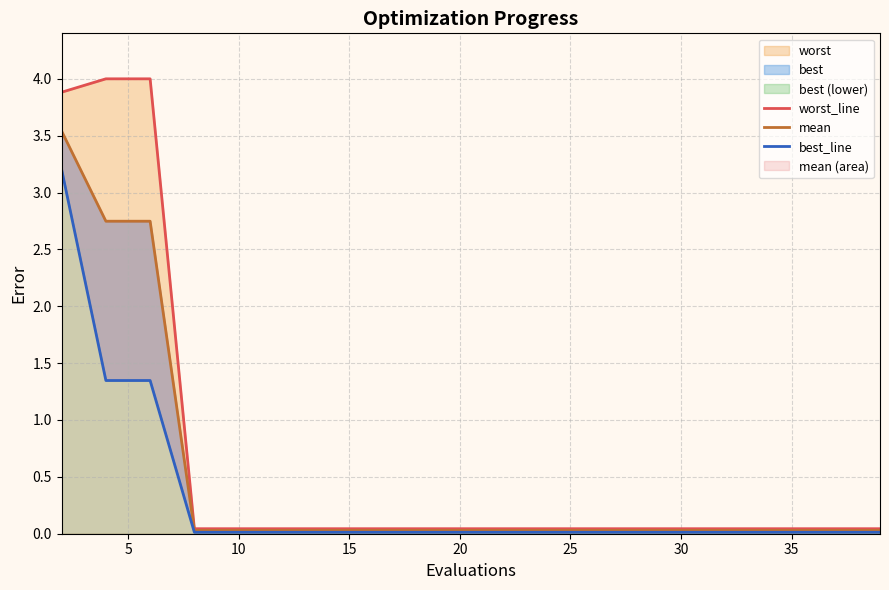

True or false: best_line and worst_line cross at least once.

False